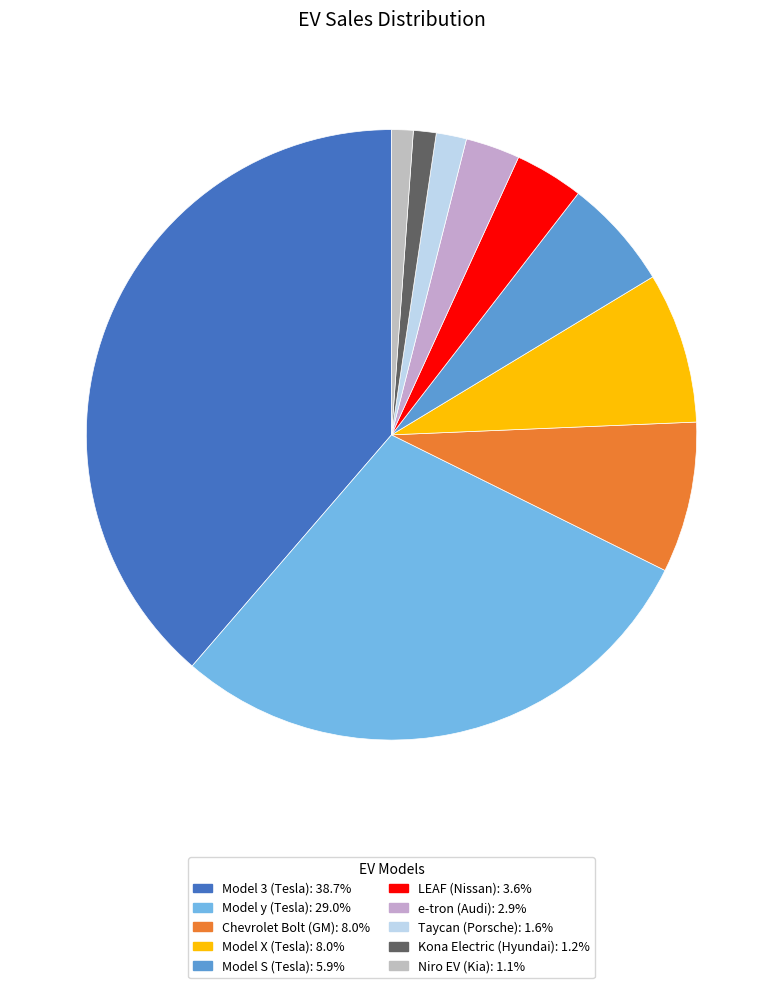

Is there any slice that represents more than half of the pie?

No